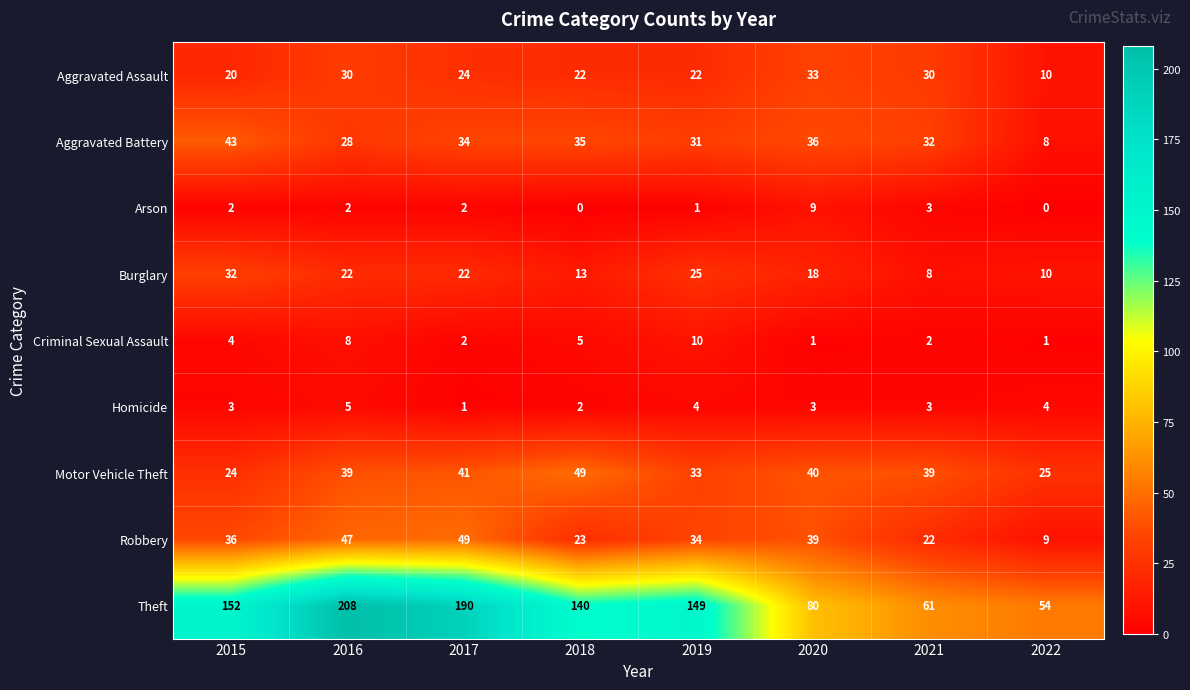

The Motor Vehicle Theft series shows 40 at 2020. True or false?

True